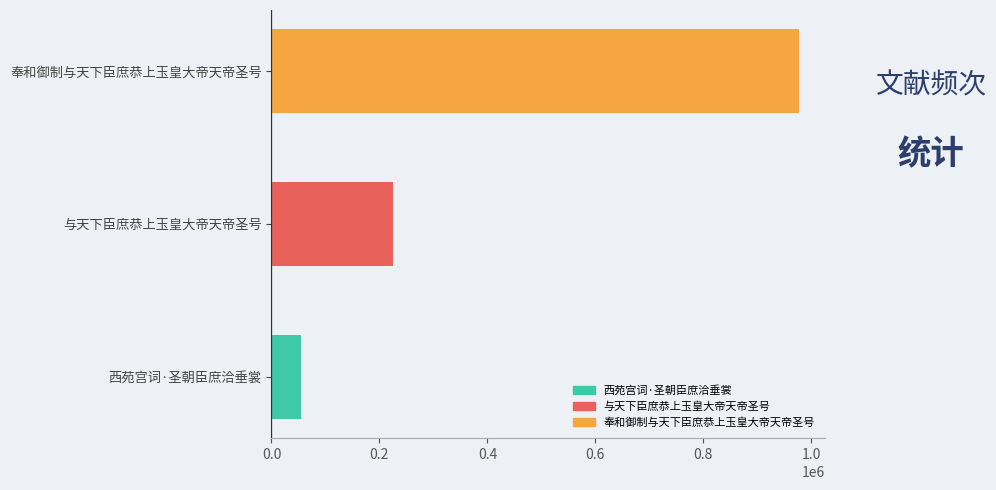

Count the number of data series in this chart.

1